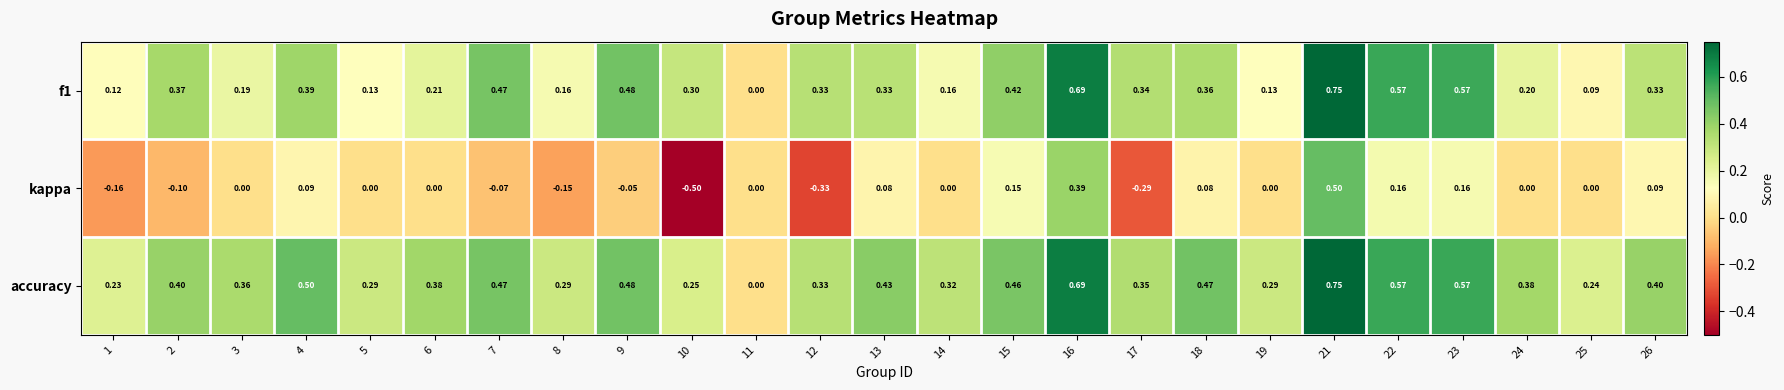

Is the value of f1 at 12 greater than the value of accuracy at 26?

No